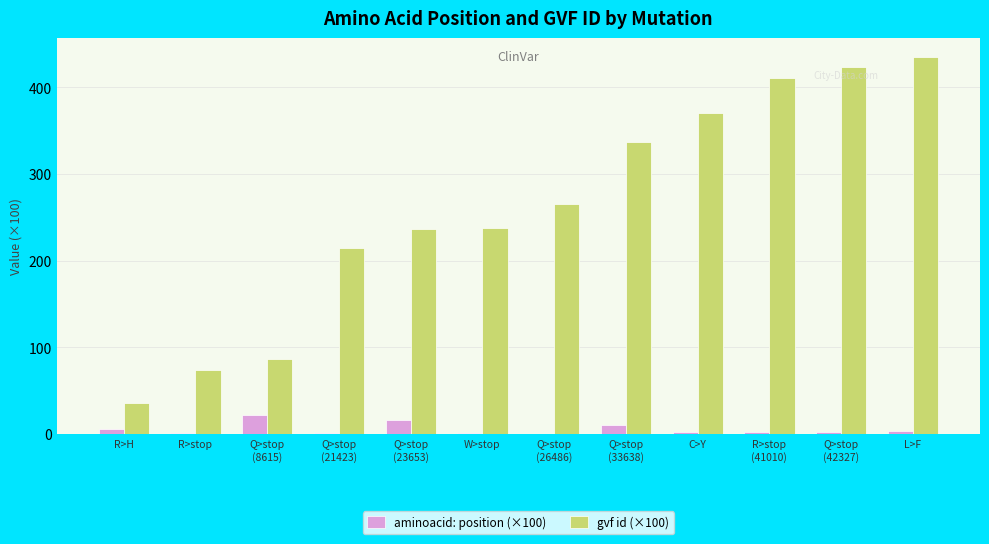

What is the greatest value displayed?

434.9